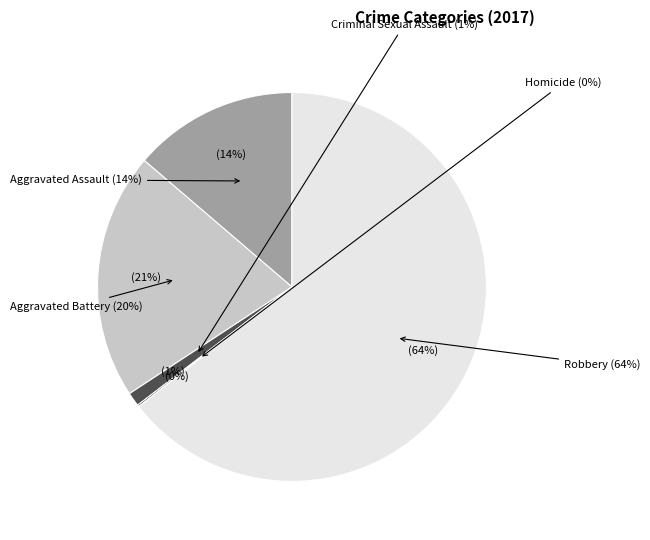

To the nearest percent, what is the combined percentage of Criminal Sexual Assault and Aggravated Battery?

22%